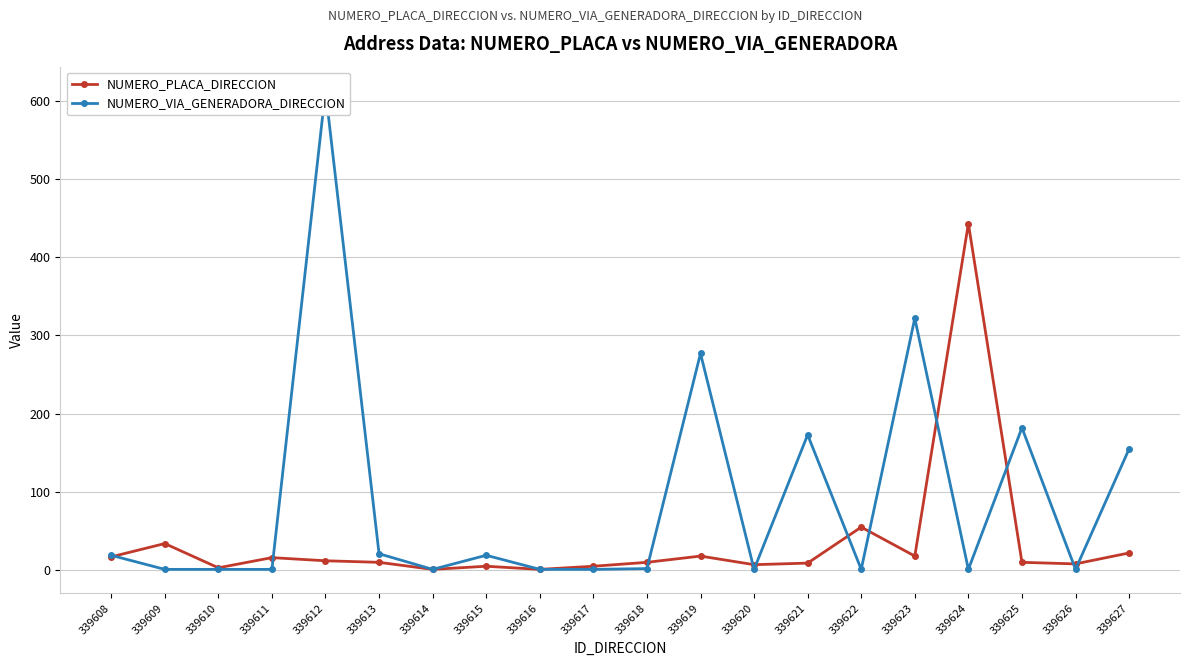

Which series has the widest spread of values?

NUMERO_VIA_GENERADORA_DIRECCION